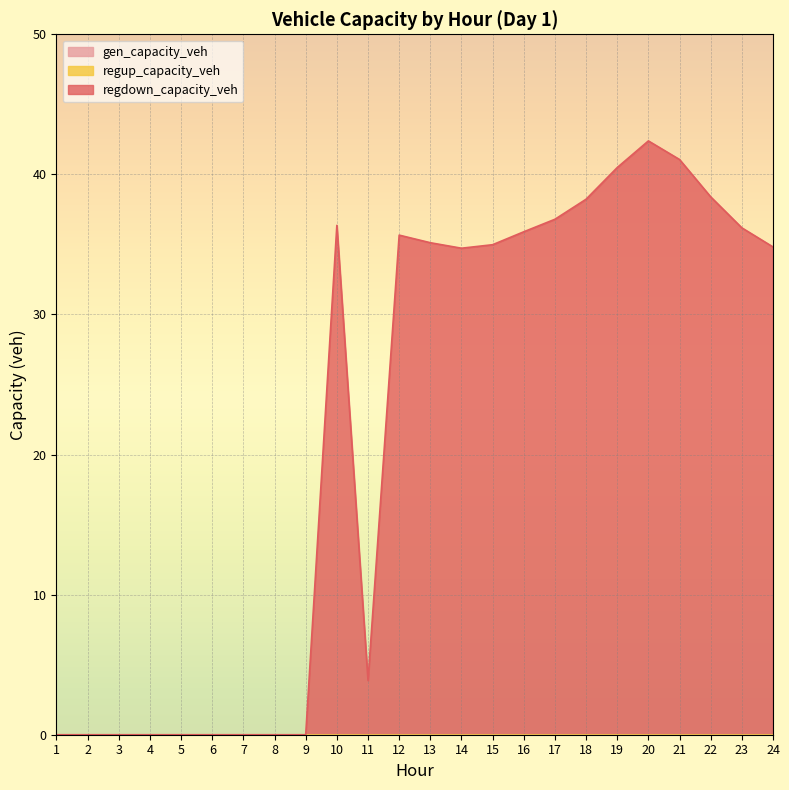

Which label corresponds to the largest value in the chart?

20